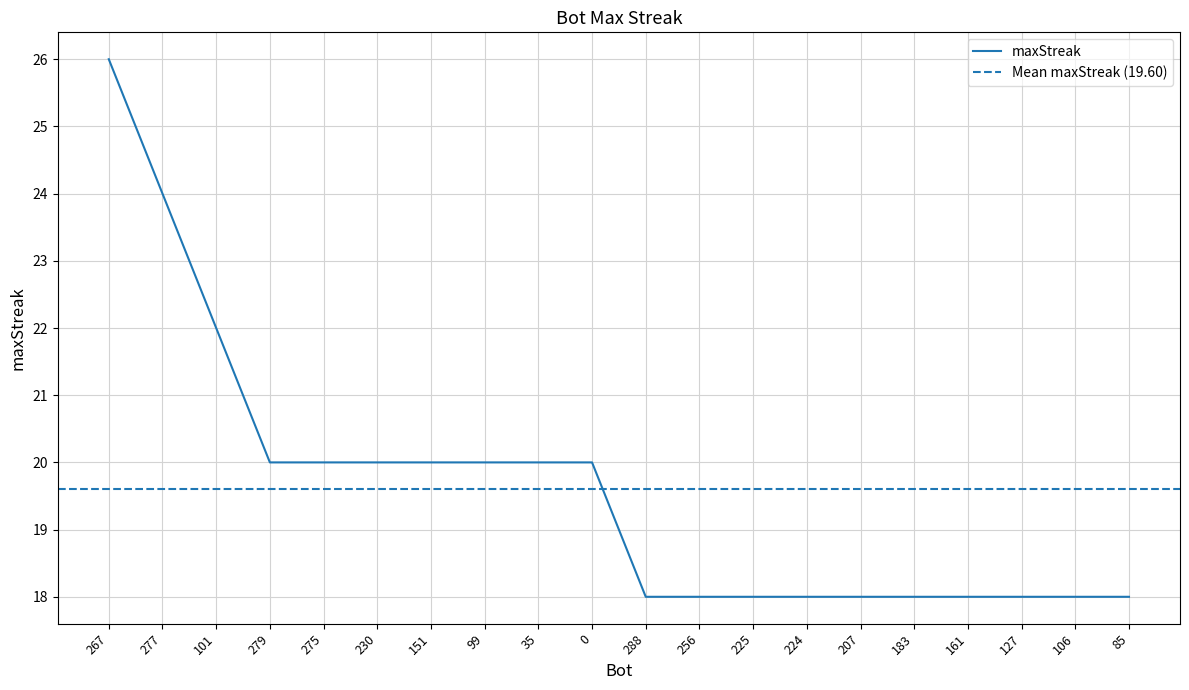

The value at 85 is 9. True or false?

False